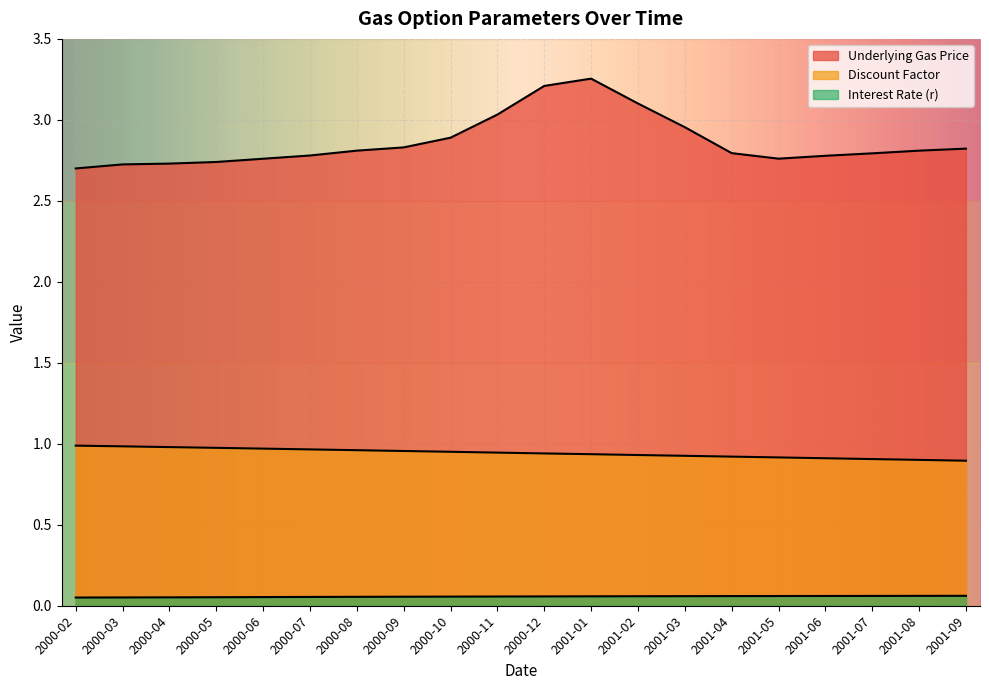

How many series are shown in this chart?

3